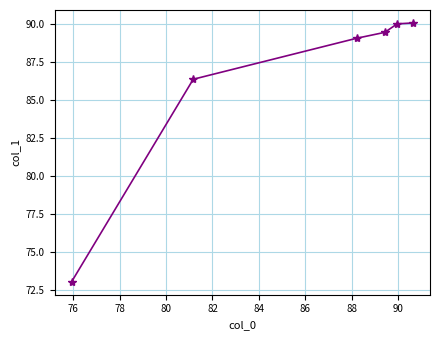

What is the greatest value displayed?

90.1